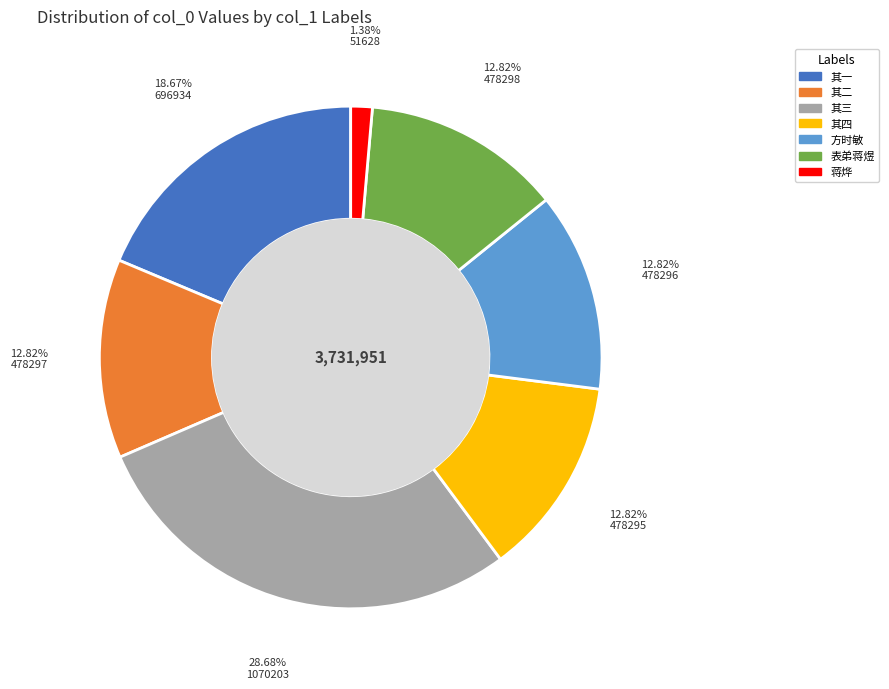

Is there any slice that represents more than half of the pie?

No